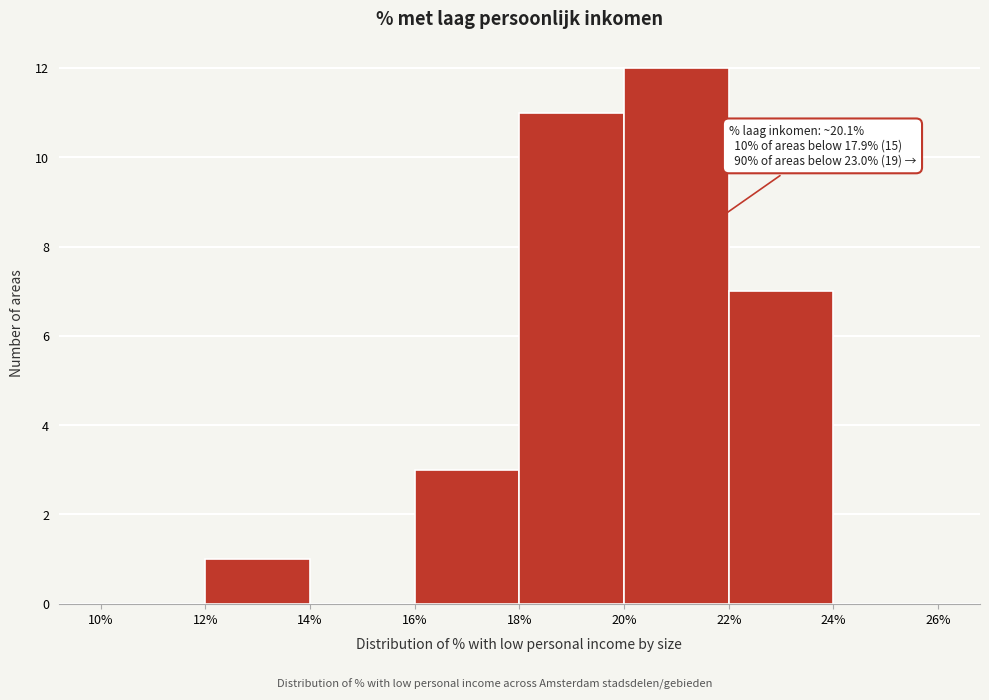

Which range on the x-axis has the tallest bar?

20% to 22%